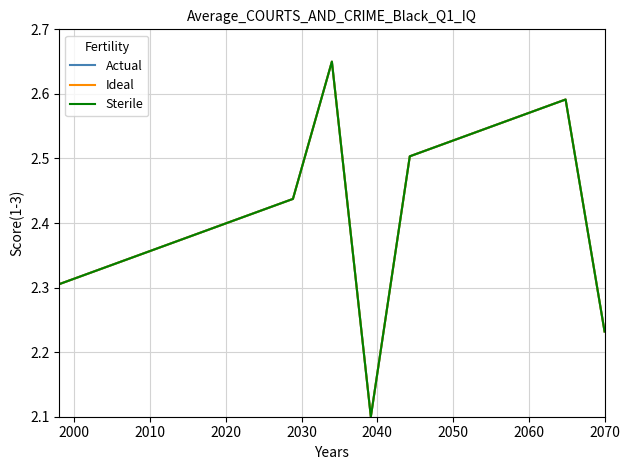

Count the Actual values in the range 2 to 3.

15